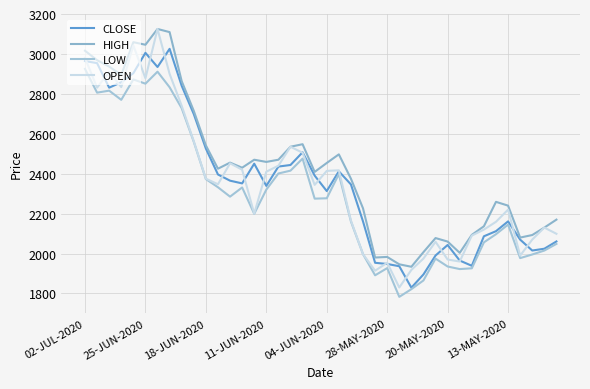

Which series ends up on top after the final intersection of CLOSE and OPEN?

OPEN